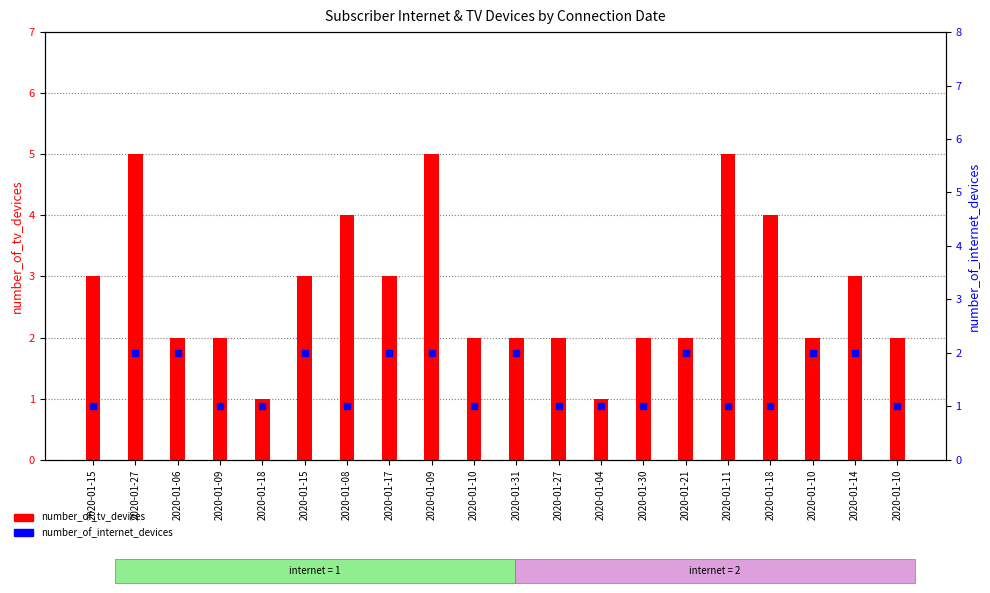

Which series has the largest total across all categories?

number_of_tv_devices